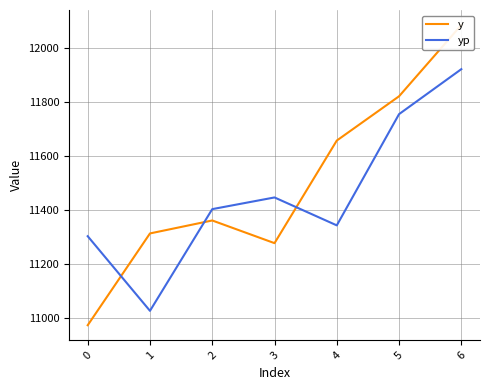

How many distinct data groups are displayed?

2